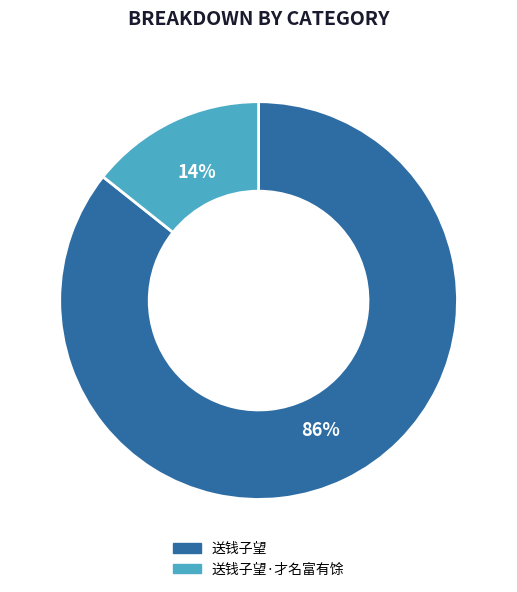

How many slices are in this pie chart?

2